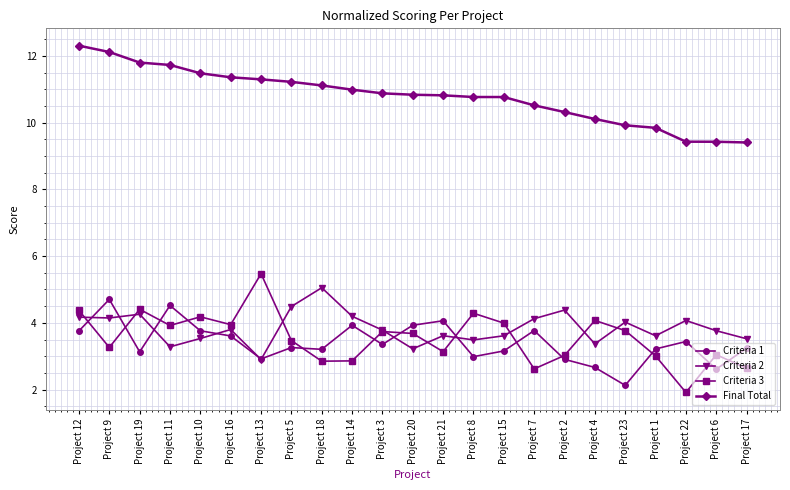

In Criteria 3, how many points are lower than both neighbors (excluding endpoints)?

7